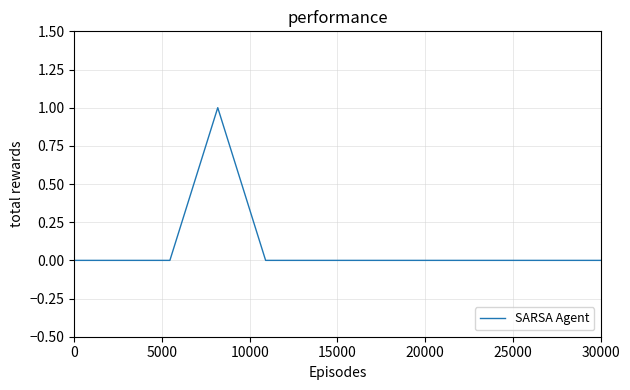

Does the chart display data point markers on the line(s)?

No